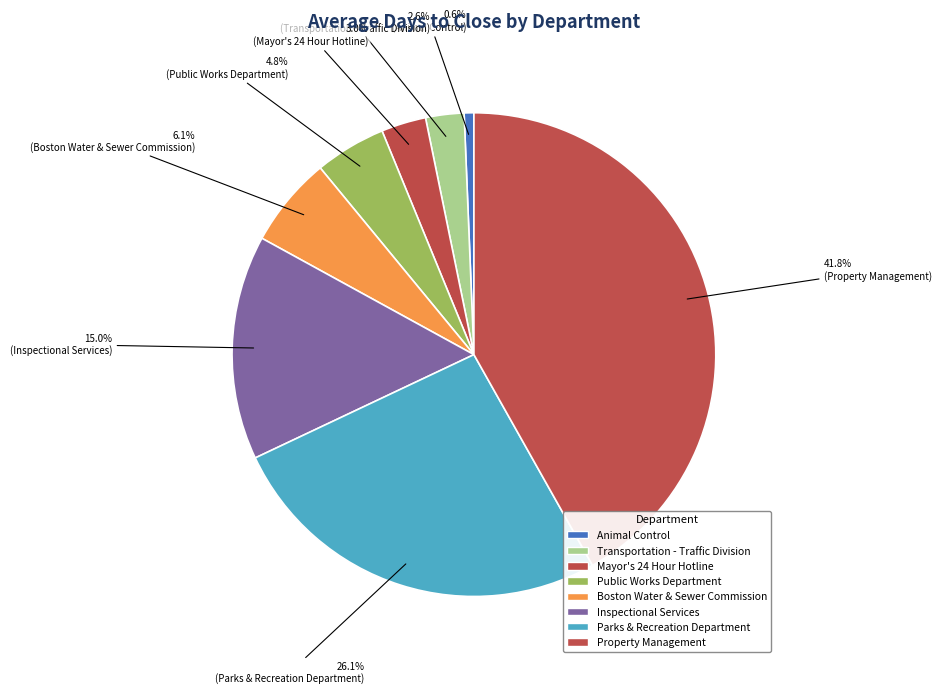

Do Boston Water & Sewer Commission and Public Works Department together represent more than half of the pie?

No